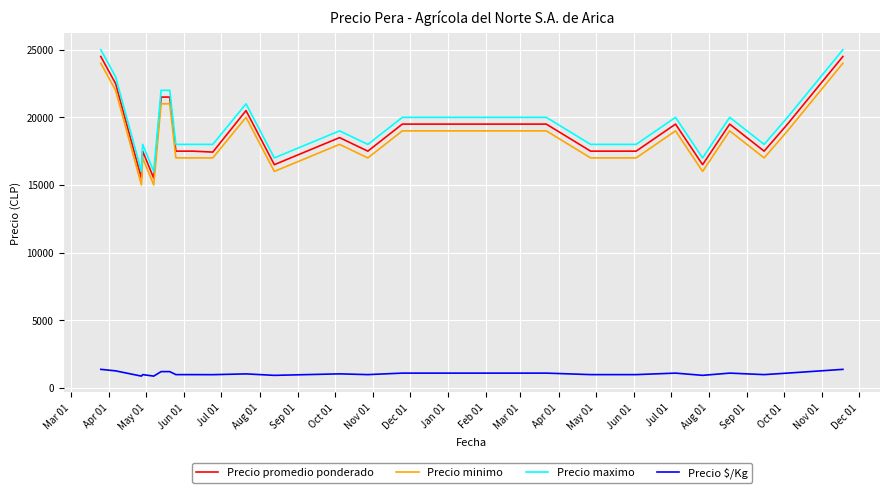

How many lines are shown in the chart?

4